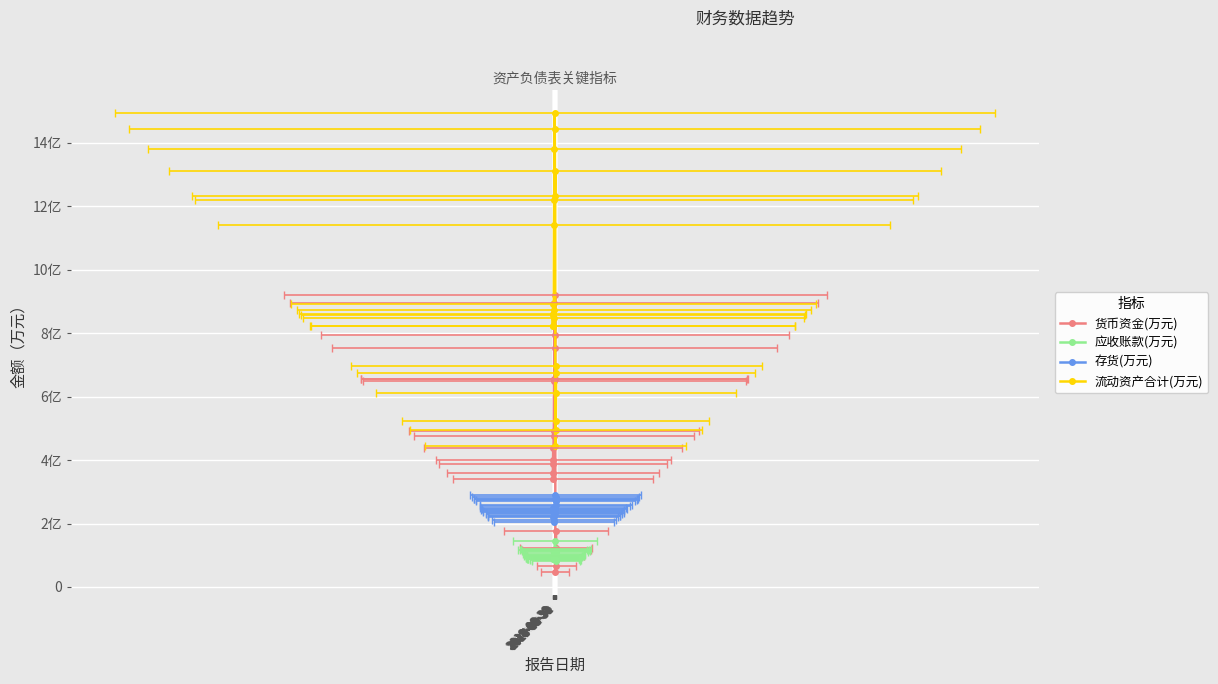

What is the sum of the 流动资产合计(万元) values at 2018-12-31 and 2015-06-30?

150365